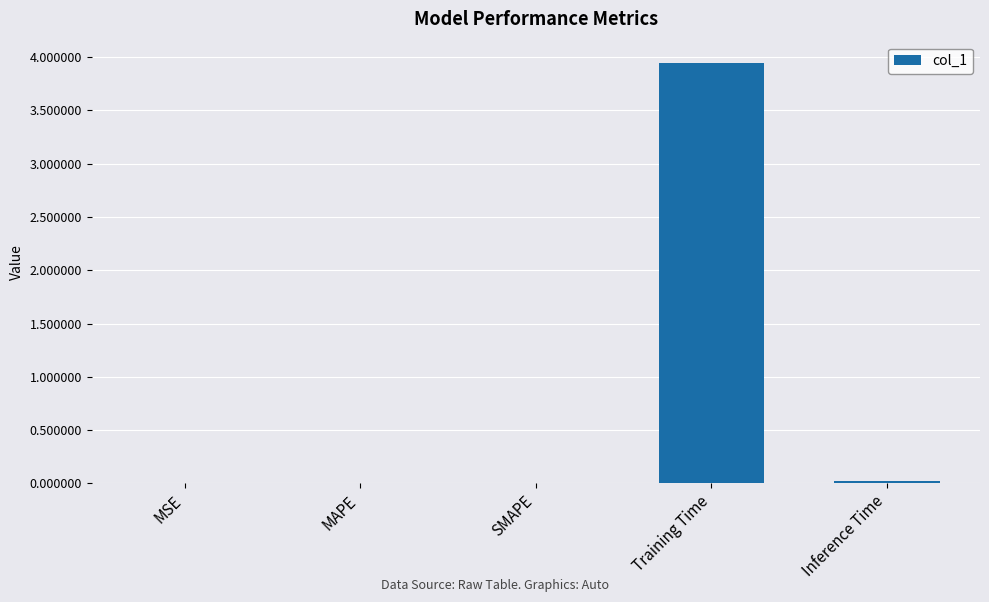

Between Training Time and MAPE, which is larger?

Training Time